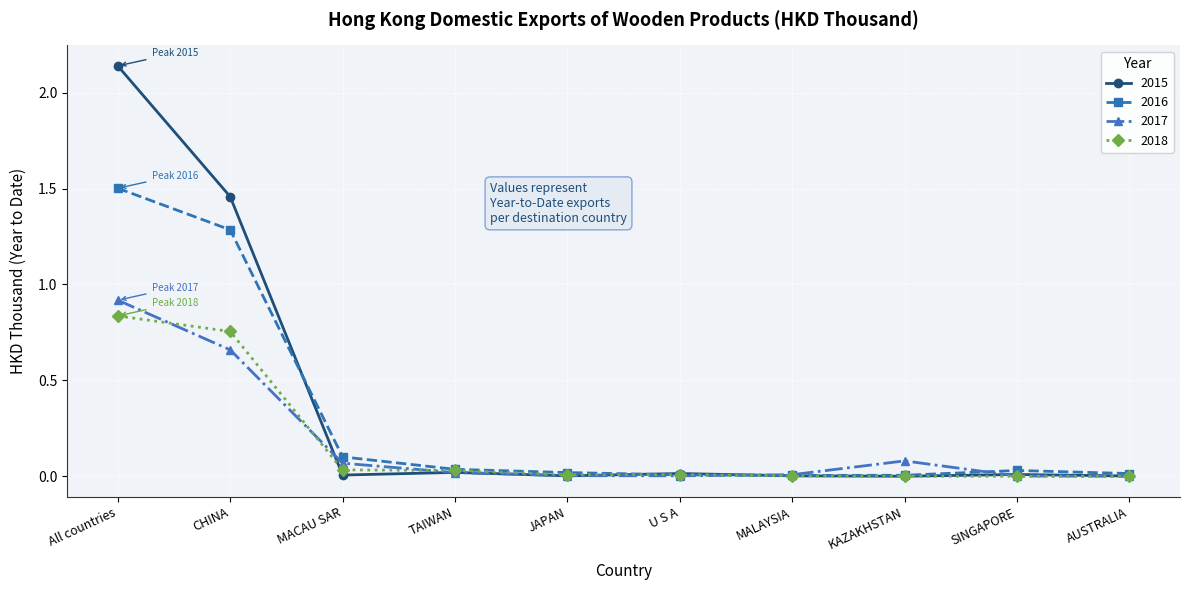

The 2015 series shows 0.0 at MACAU SAR. True or false?

True